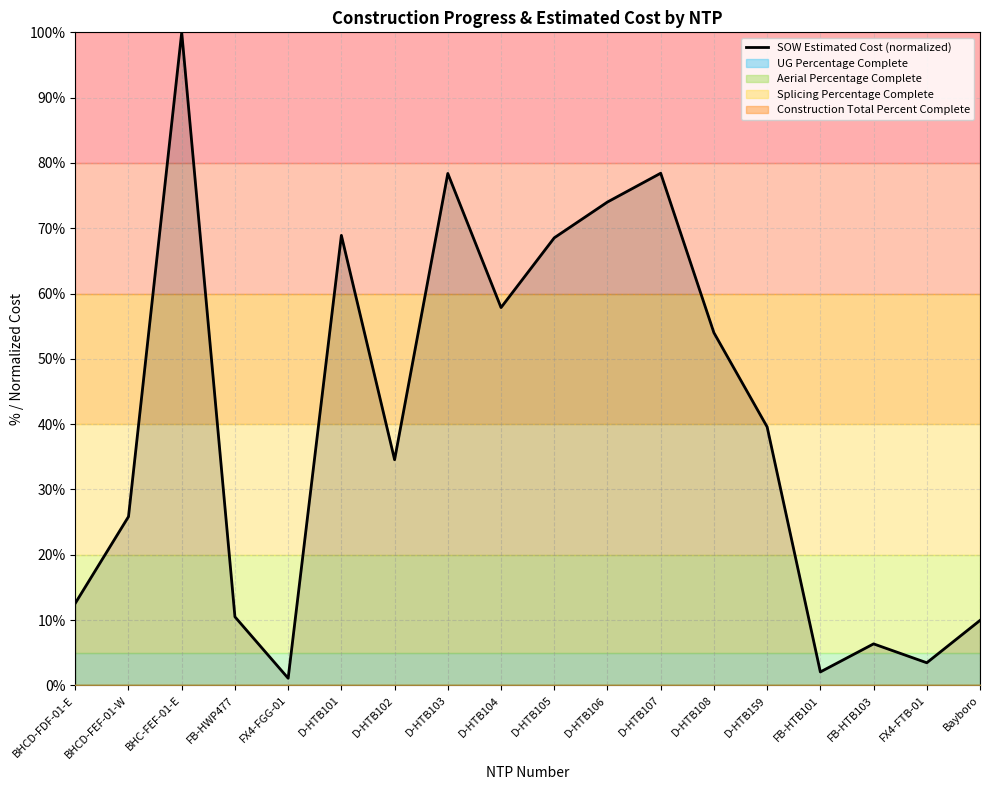

True or false: the data shows 6.6 at Bayboro.

False